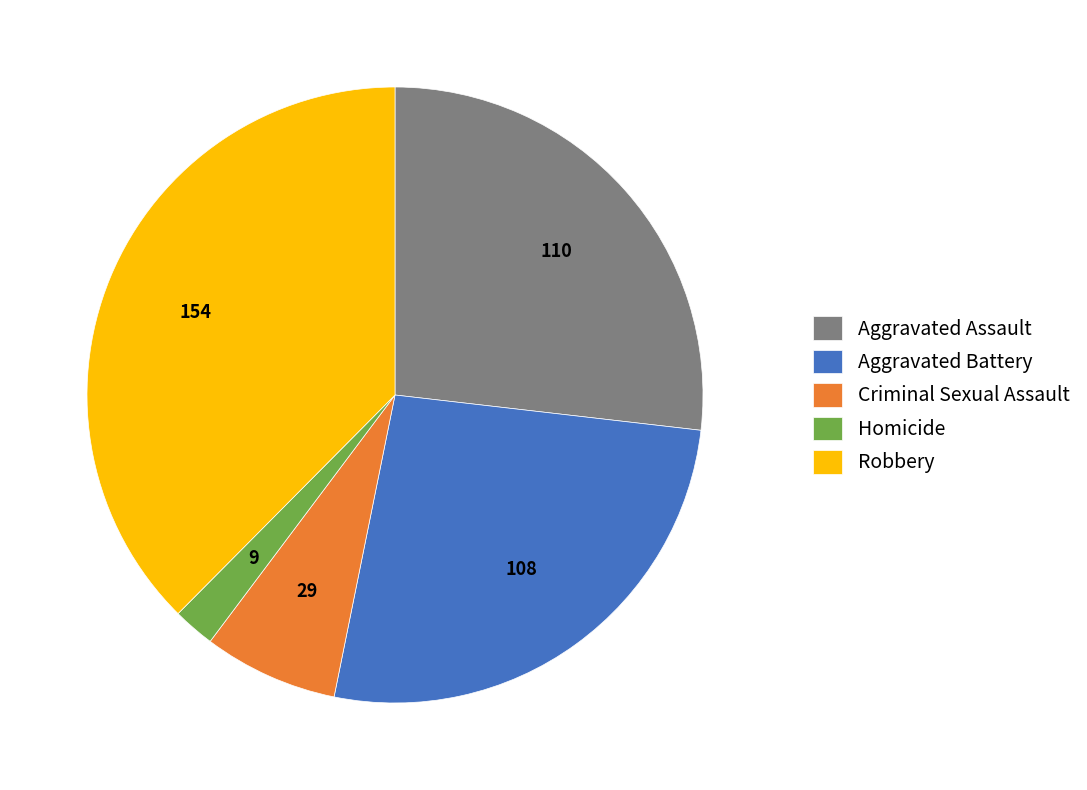

Is it true that Aggravated Battery is 21% of the pie?

False